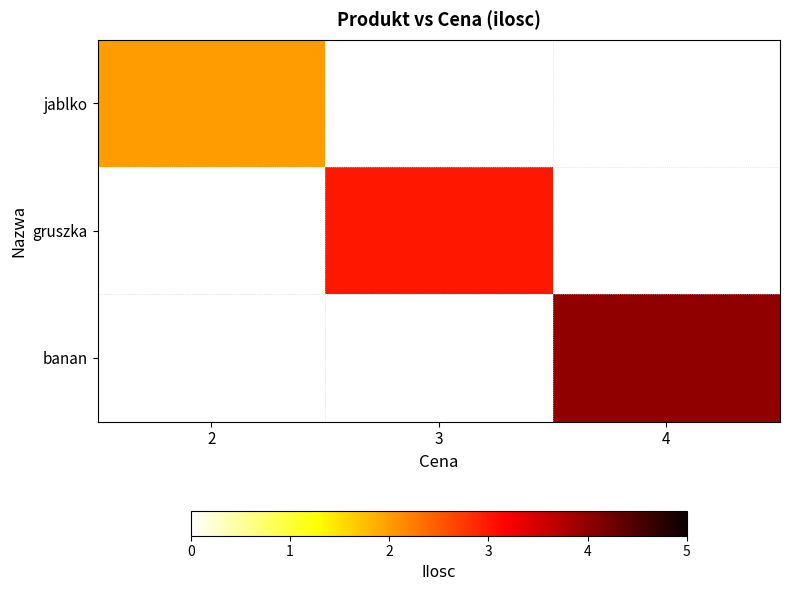

At how many categories does at least one series exceed 2?

2